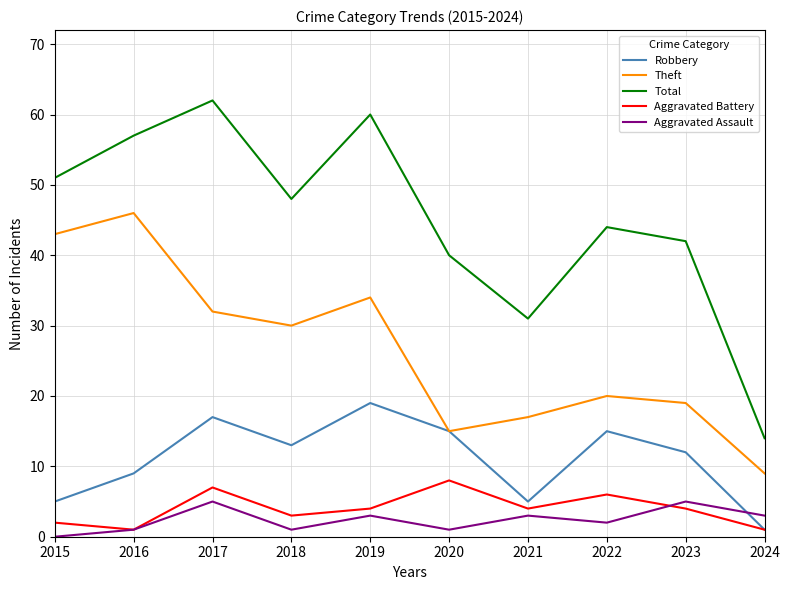

How many lines are shown in the chart?

5